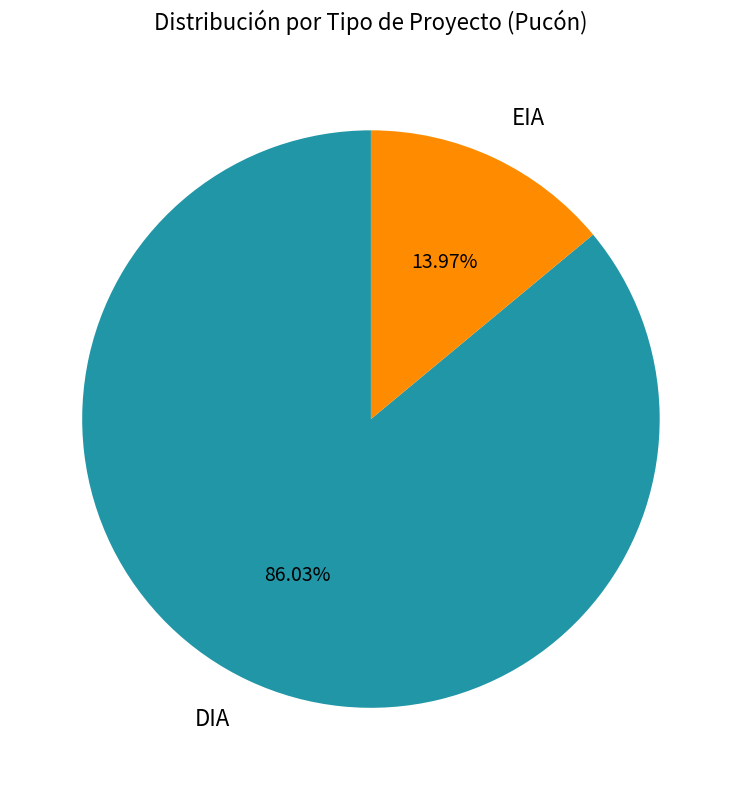

Between DIA and EIA, which is larger?

DIA